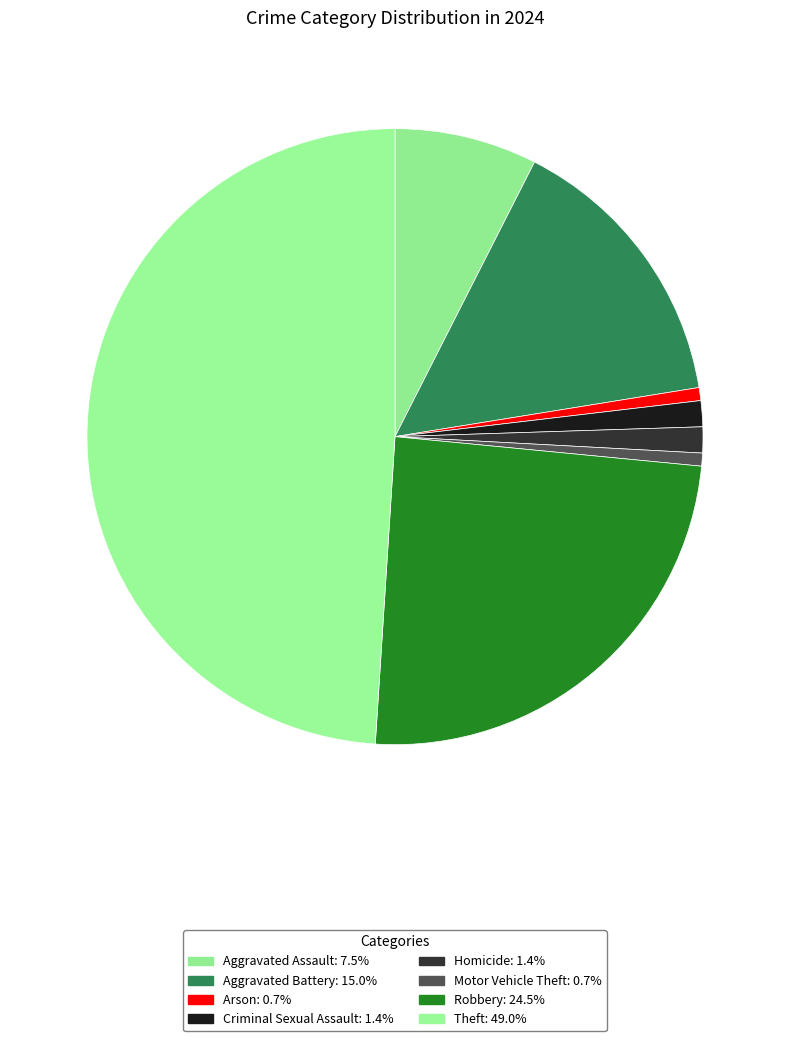

Does any single category account for the majority?

No